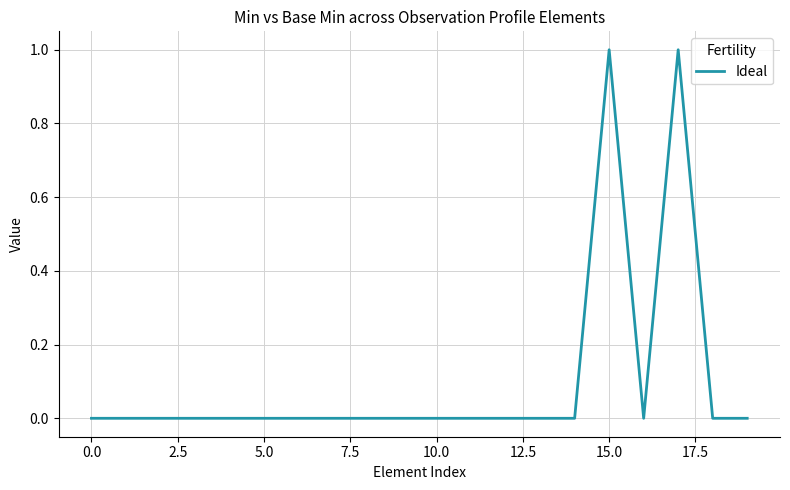

Does the chart display data point markers on the line(s)?

No